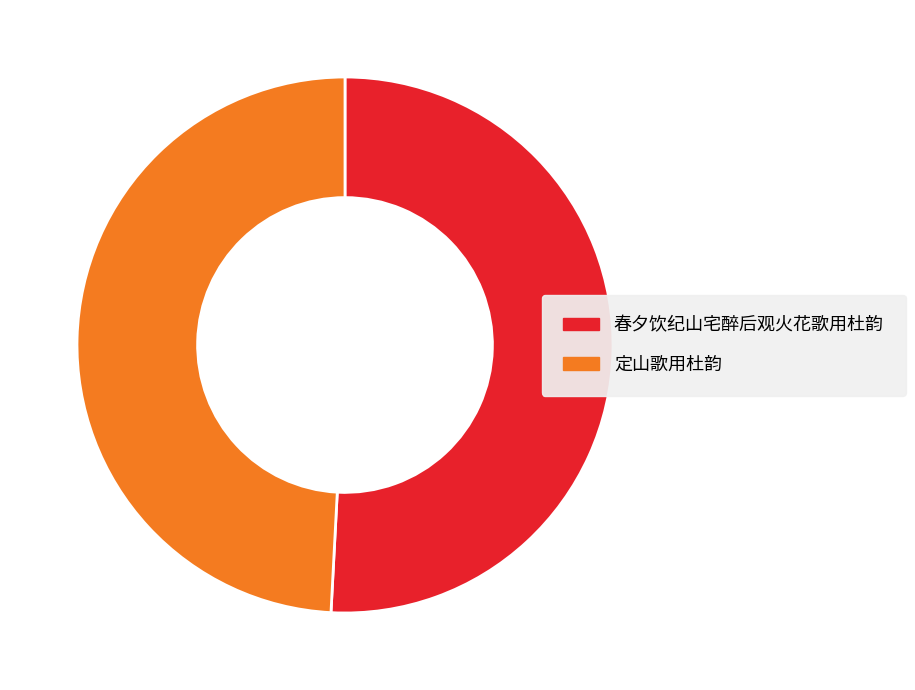

What is the majority slice?

春夕饮纪山宅醉后观火花歌用杜韵